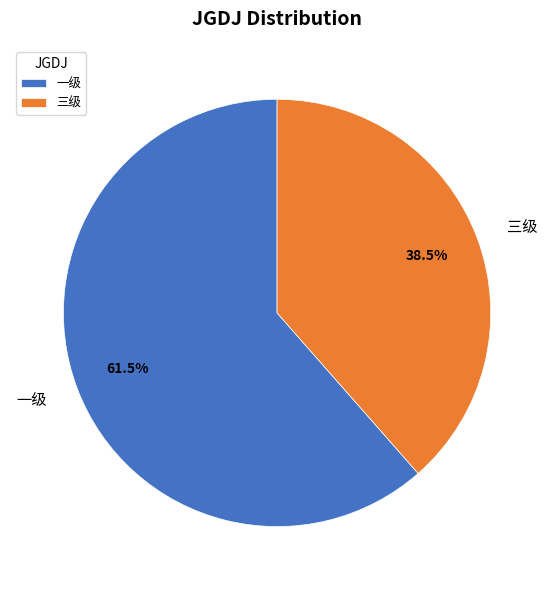

Is 一级 the majority of the pie?

Yes